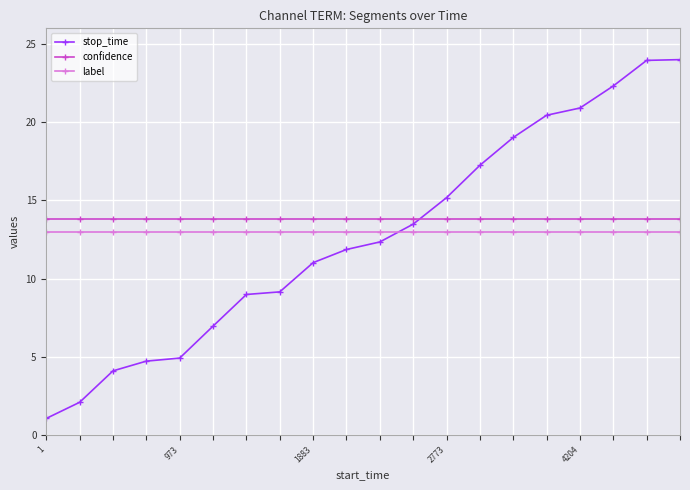

Which series has the largest range (max minus min)?

stop_time